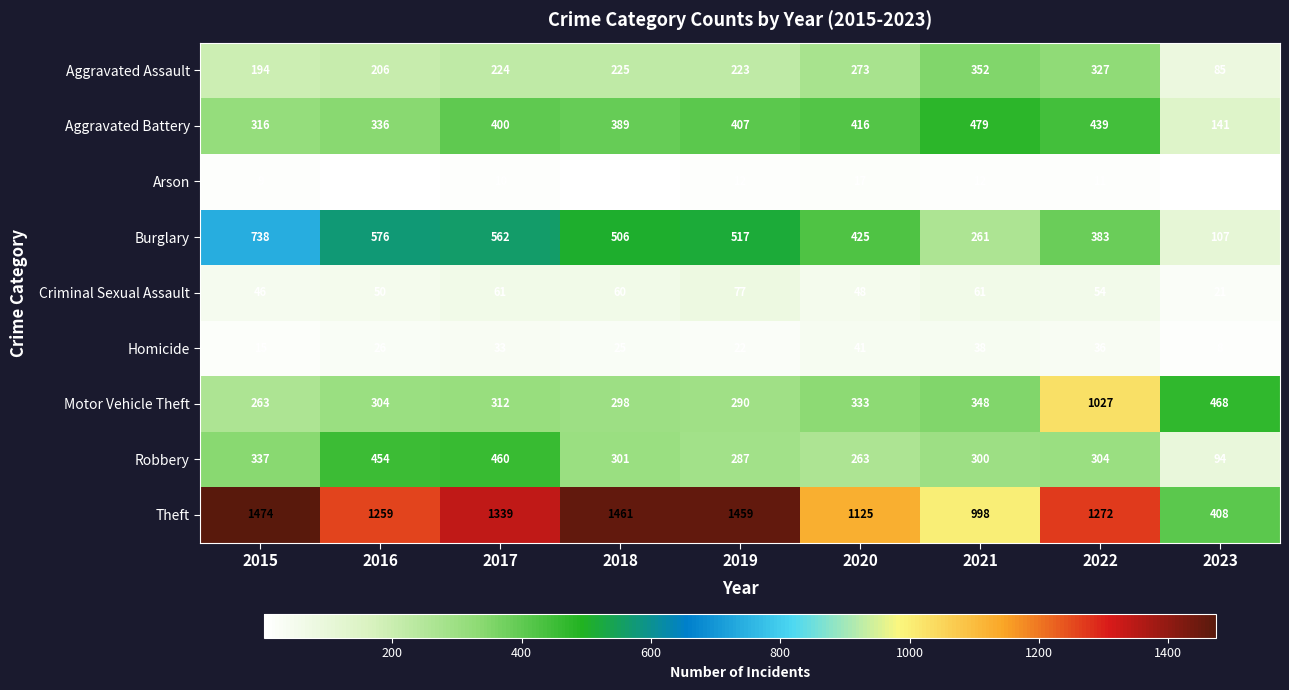

The Aggravated Assault series shows 223 at 2019. True or false?

True